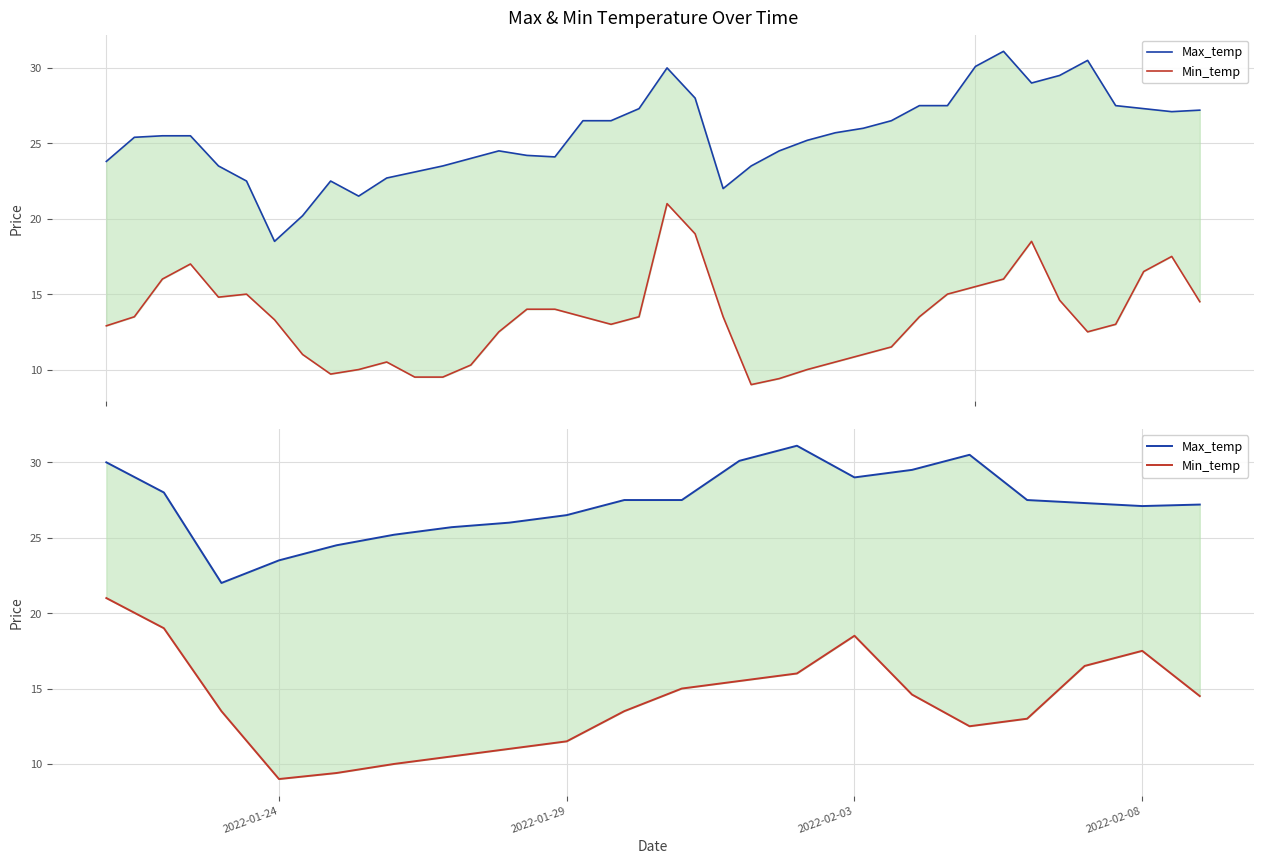

List the series in order of their peak value, lowest first.

Min_temp, Max_temp